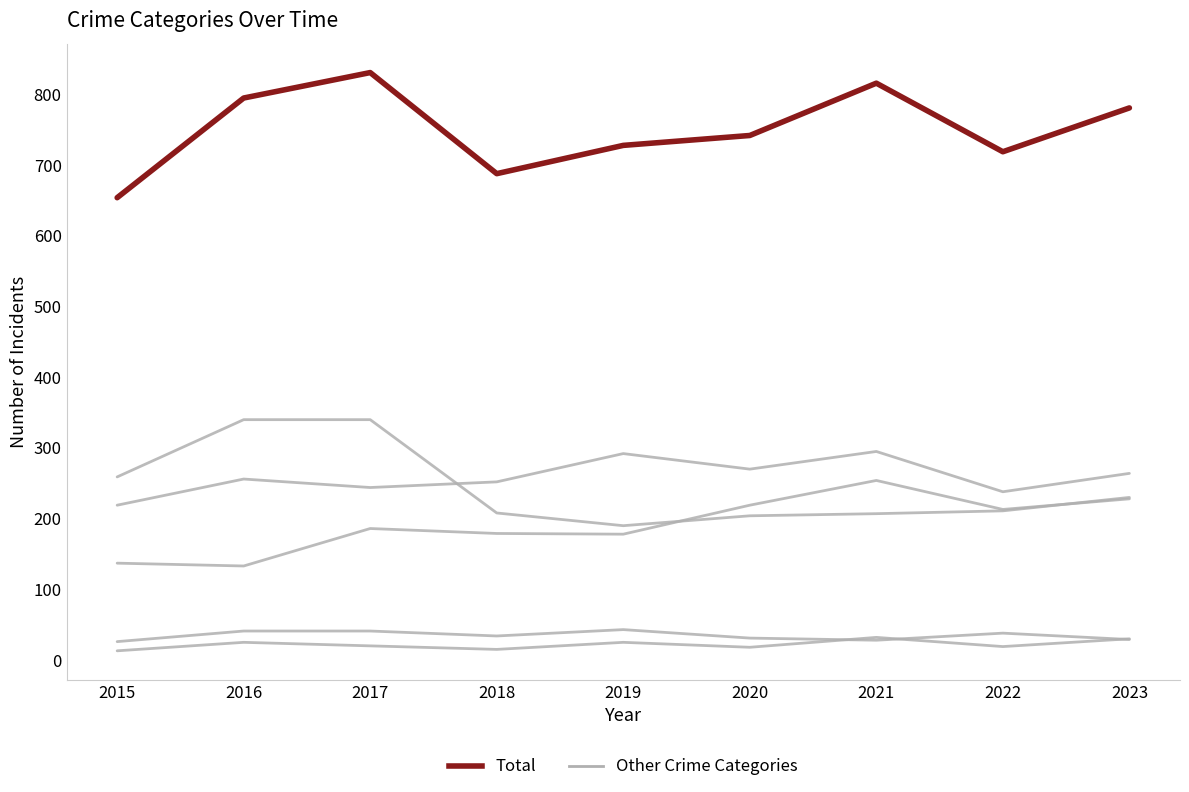

Which has a higher value, 2021 or 2017?

2021